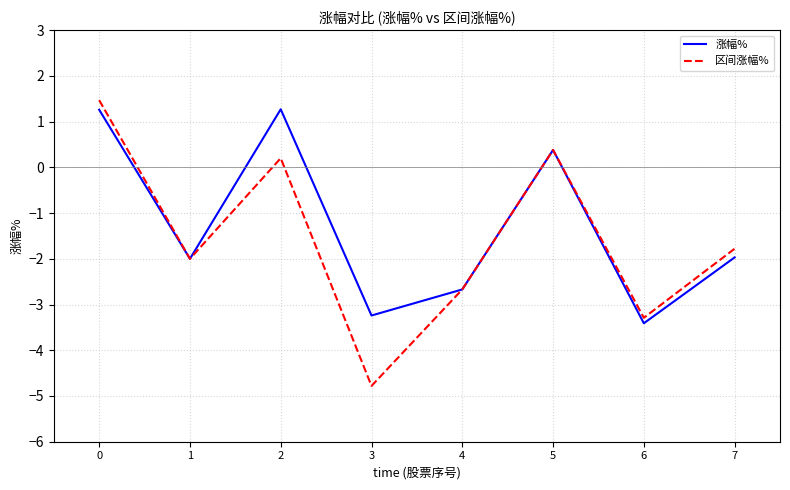

What is the total value across all series at 0?

2.7